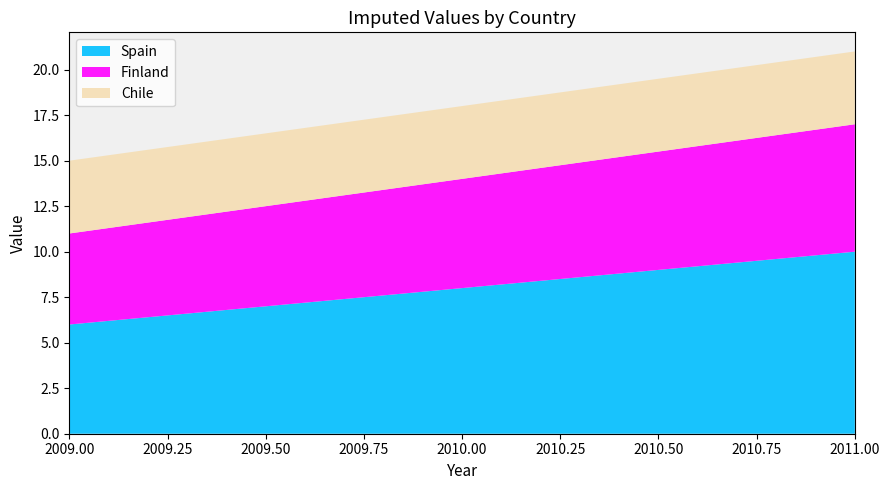

Reading left to right, transcribe all the data shown in this chart.

Spain: 6	8	10
Finland: 5	6	7
Chile: 4	4	4